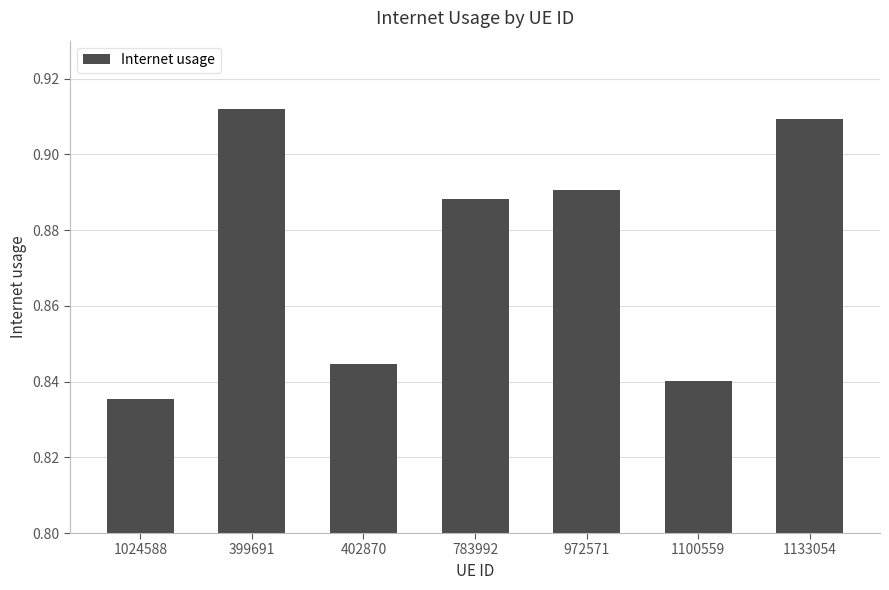

List the labels in order of value, smallest first.

1024588, 1100559, 402870, 783992, 972571, 1133054, 399691